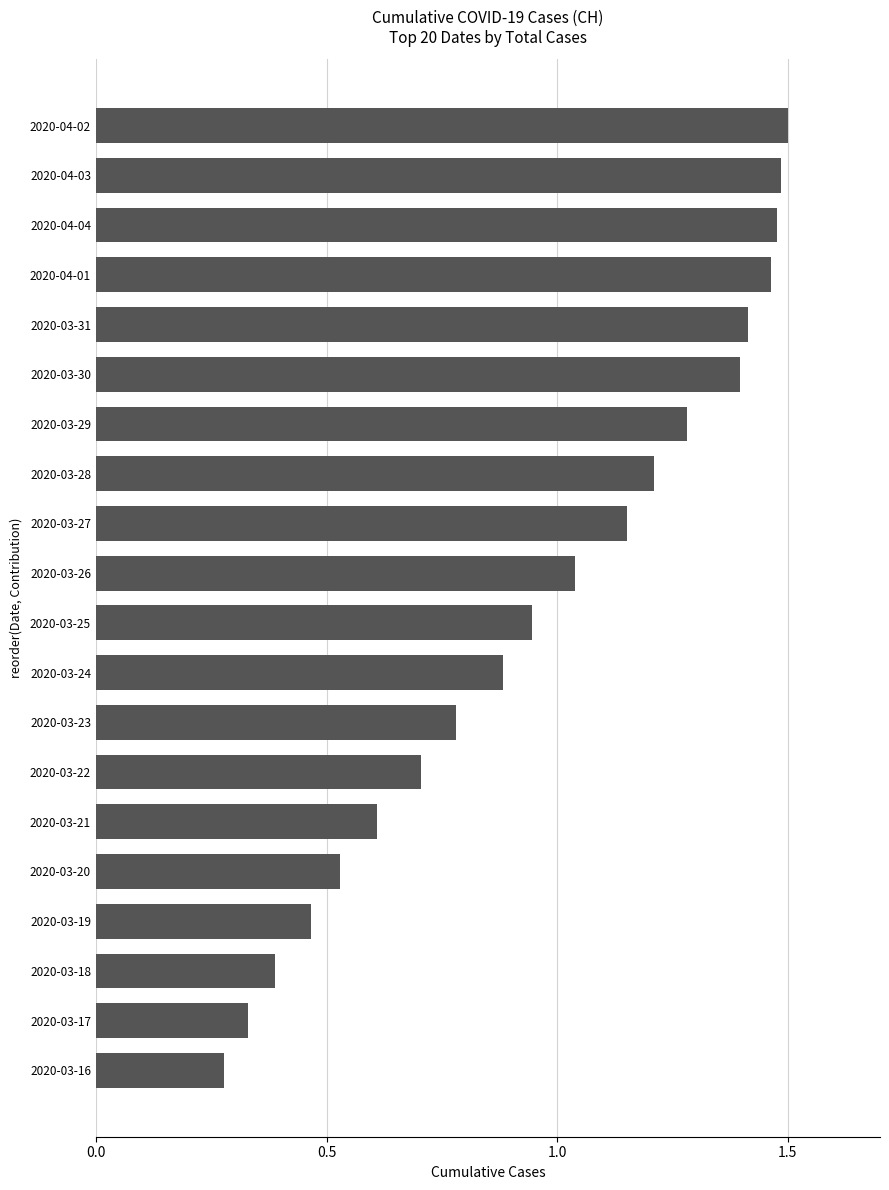

What is the sum of the values at 2020-04-01 and 2020-04-02?

3.0